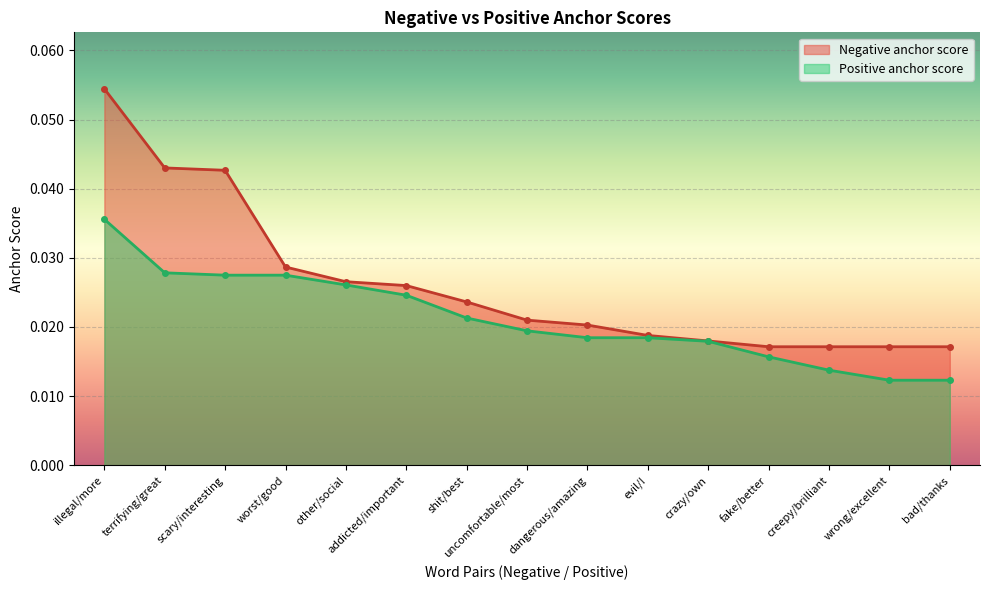

Which series has the largest range (max minus min)?

Negative anchor score